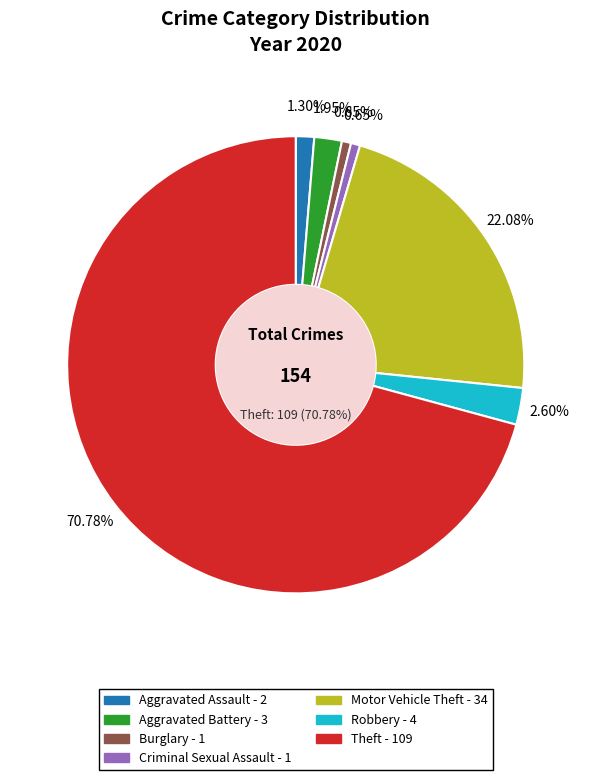

To the nearest percent, what is the combined percentage of Criminal Sexual Assault and Burglary?

1%